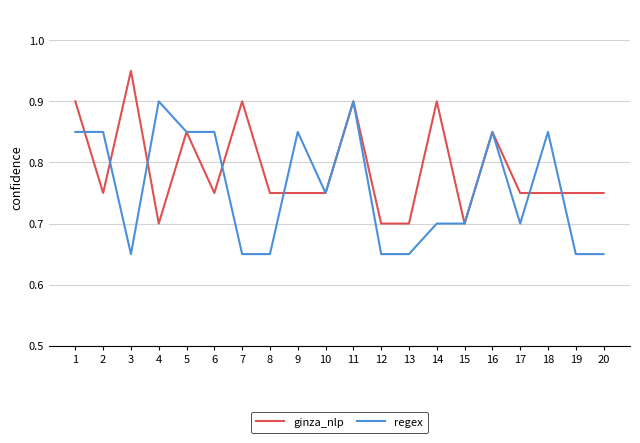

At which category is the sum across all series the highest?

11